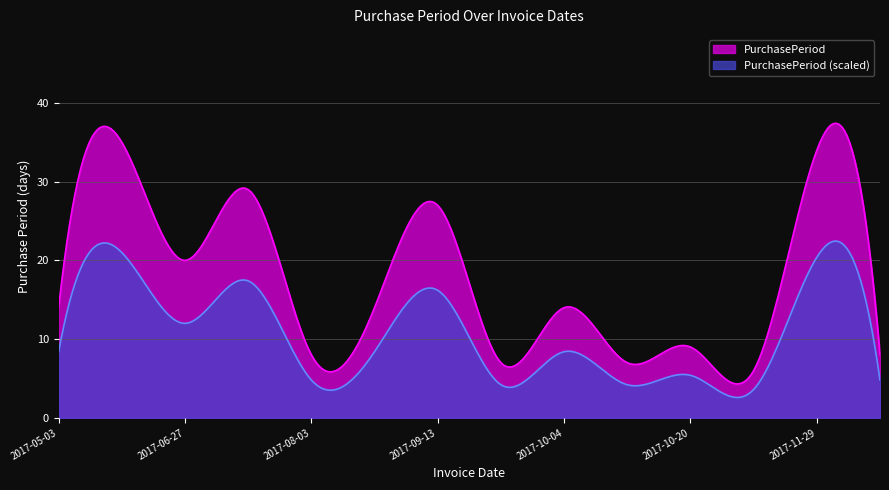

Reading right to left, extract all data points from this chart.

8	34	6	9	7	14	7	27	14	8	29	20	35	14